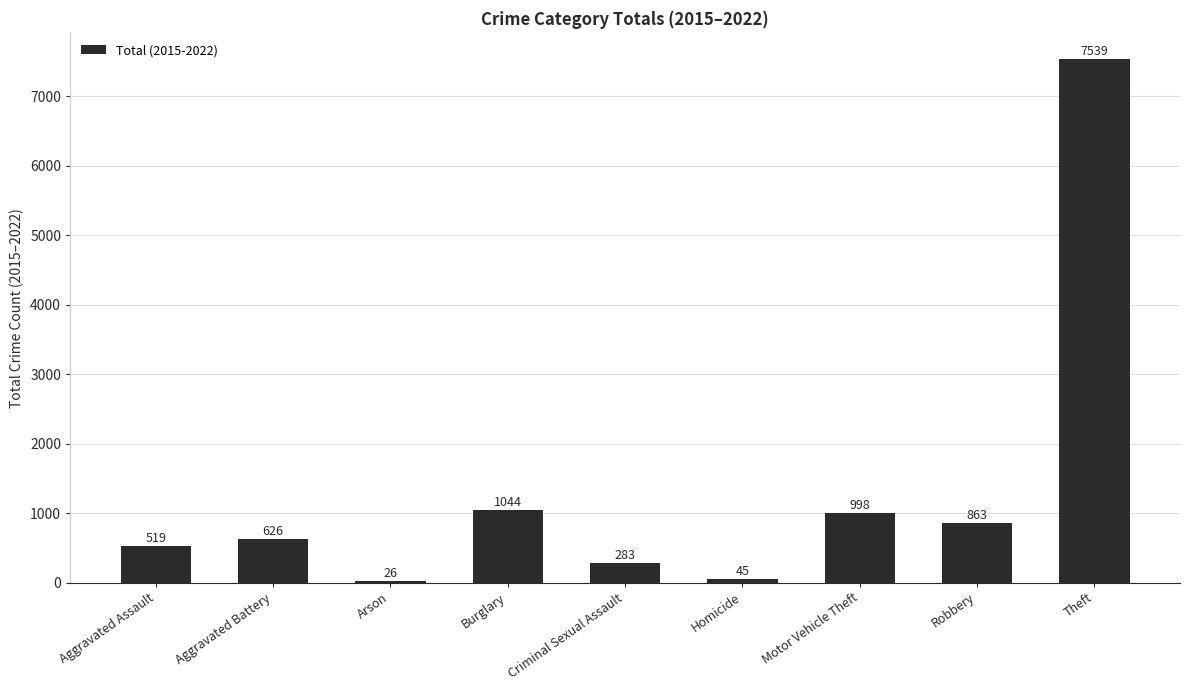

The chart shows a value of 856 at Aggravated Assault. True or false?

False